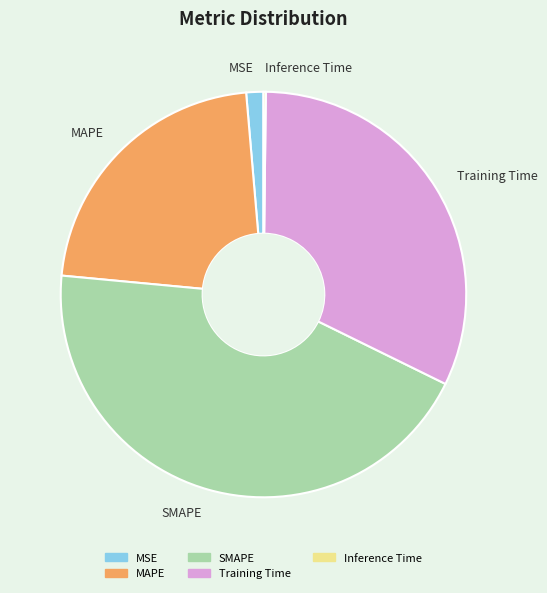

True or false: Training Time accounts for 32% of the total.

True